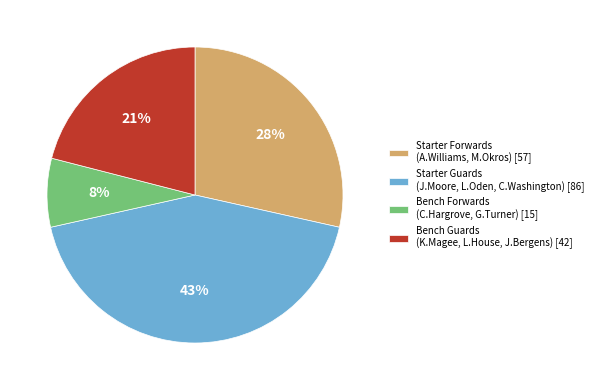

Combined, do Bench Guards (K.Magee, L.House, J.Bergens) [42] and Bench Forwards (C.Hargrove, G.Turner) [15] account for over 50%?

No